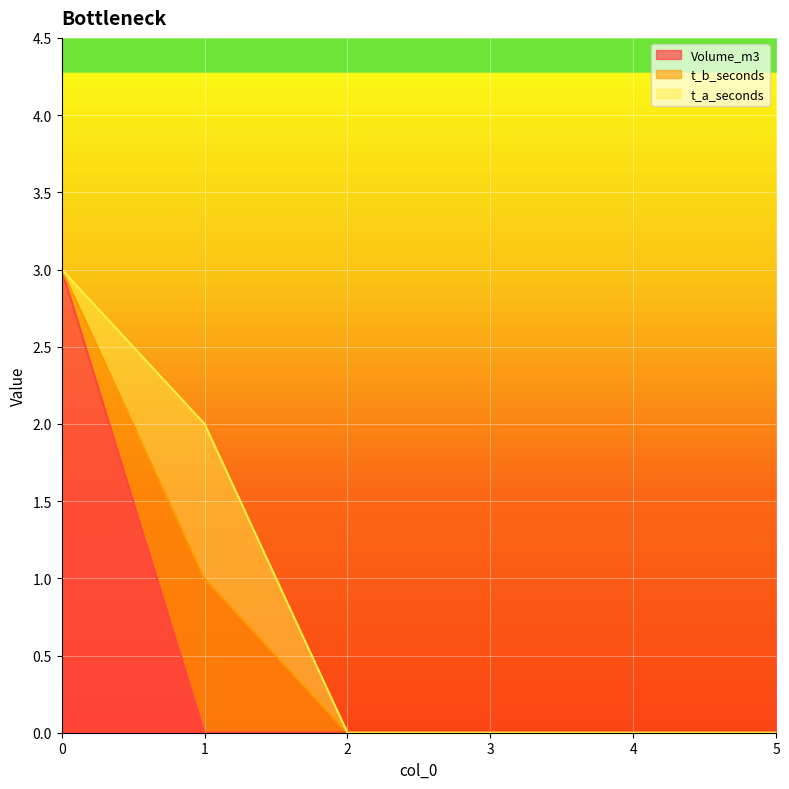

Which has a higher value, 2 or 1?

2